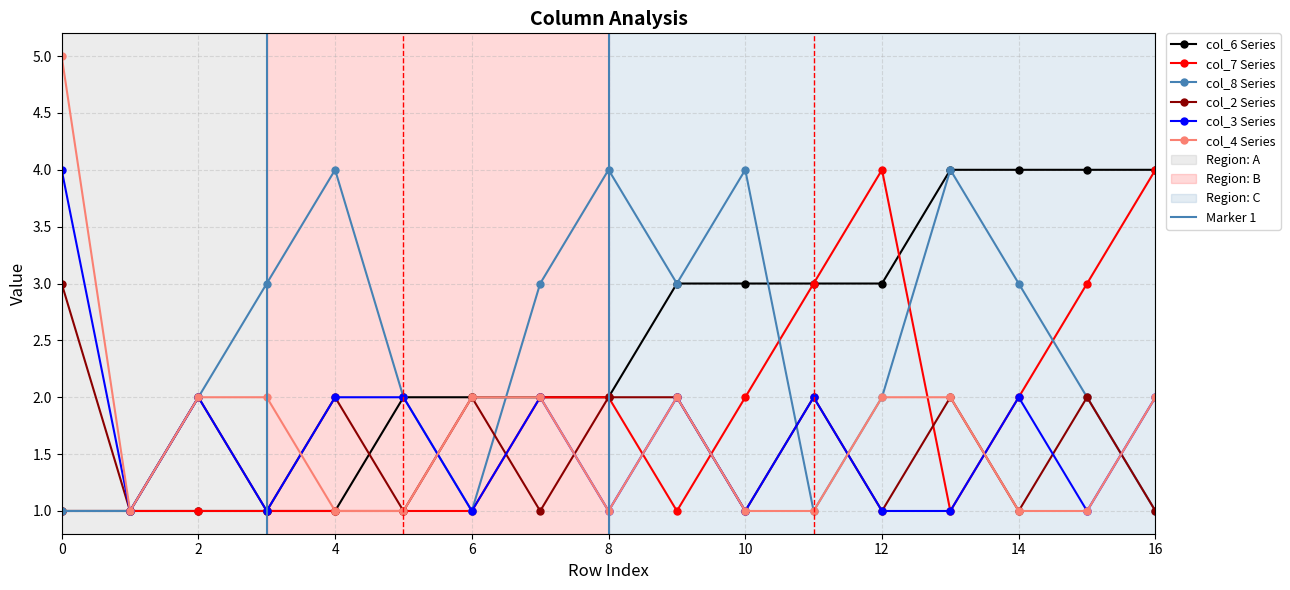

The value of col_6 Series at 10 is 3. True or false?

True